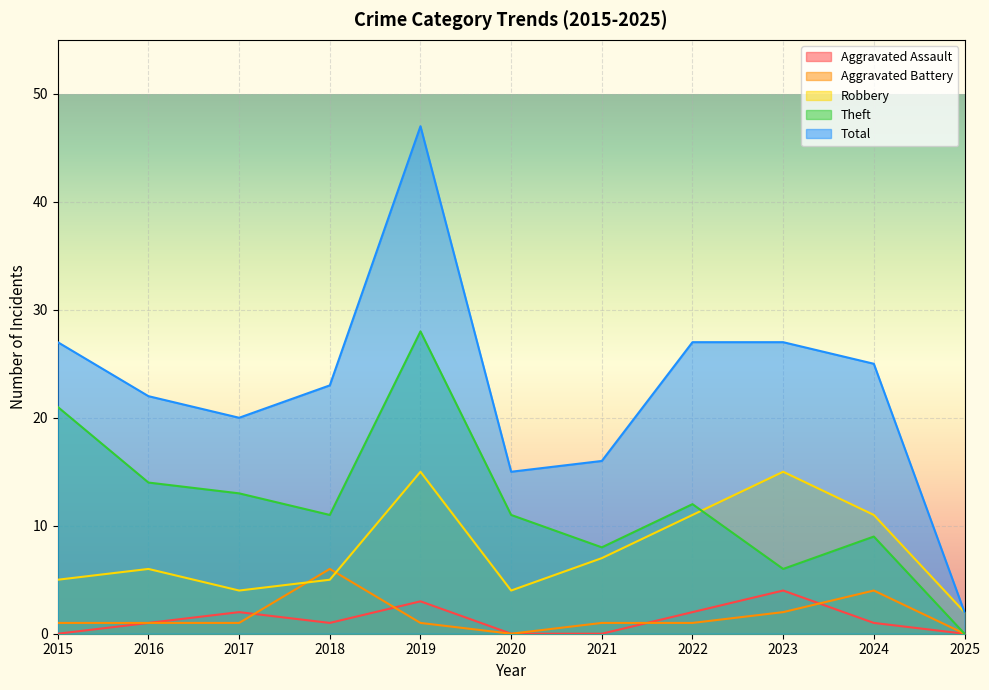

How many distinct data groups are displayed?

5